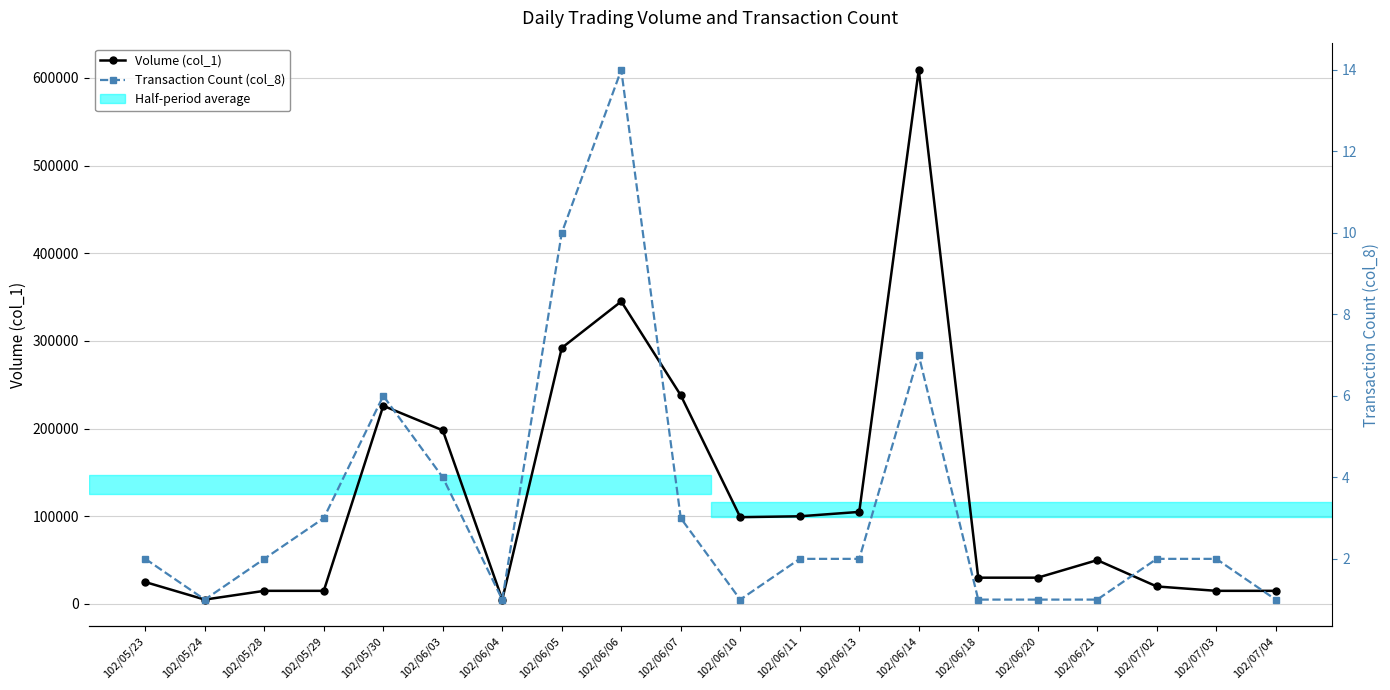

True or false: Transaction Count (col_8) and Volume (col_1) intersect in this chart.

False